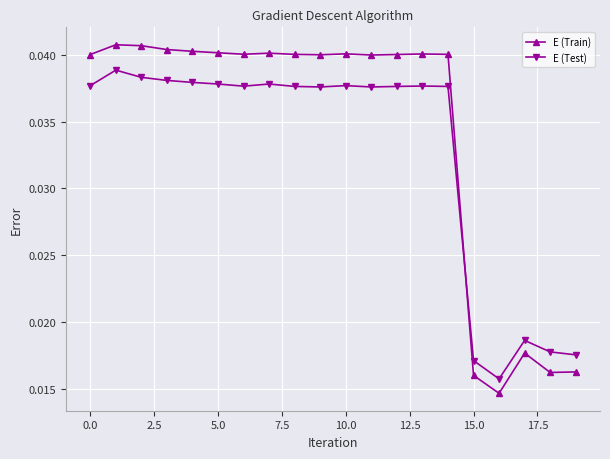

What is the sum of all E (Test) values?

0.7